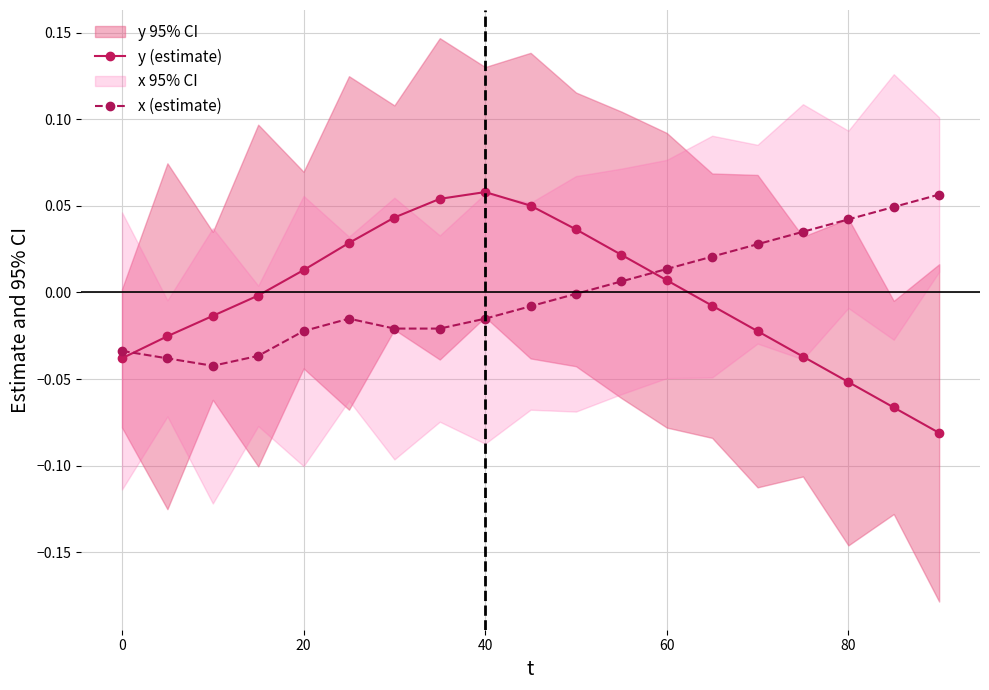

How many values in y (estimate) are below zero?

10